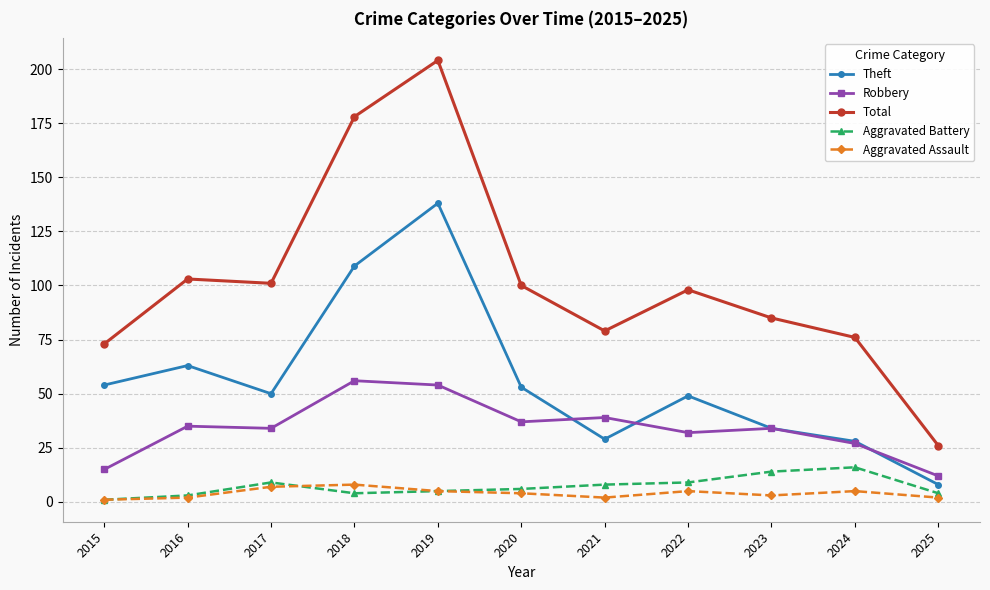

Which category has the highest value across all series?

2019